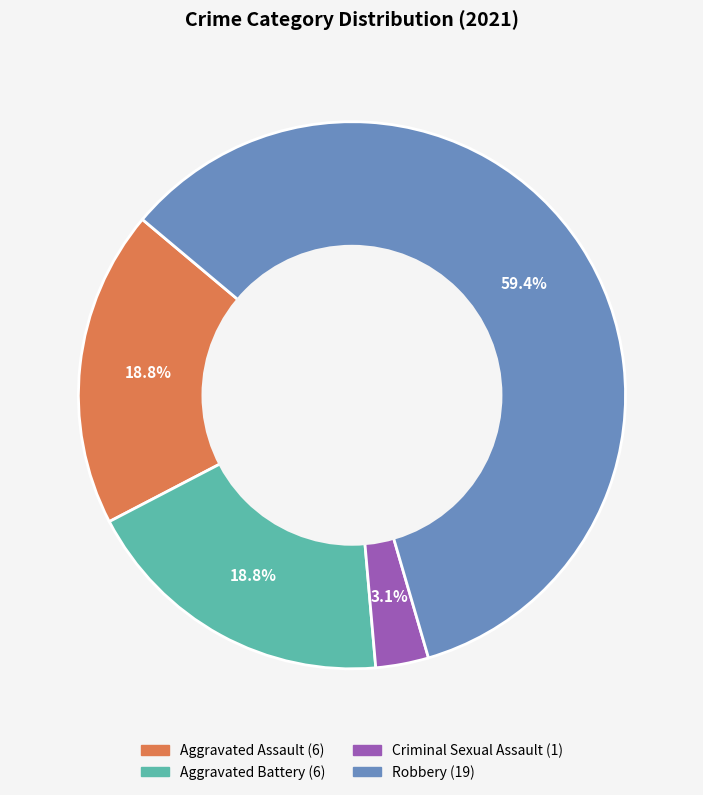

Does any single category account for the majority?

Yes